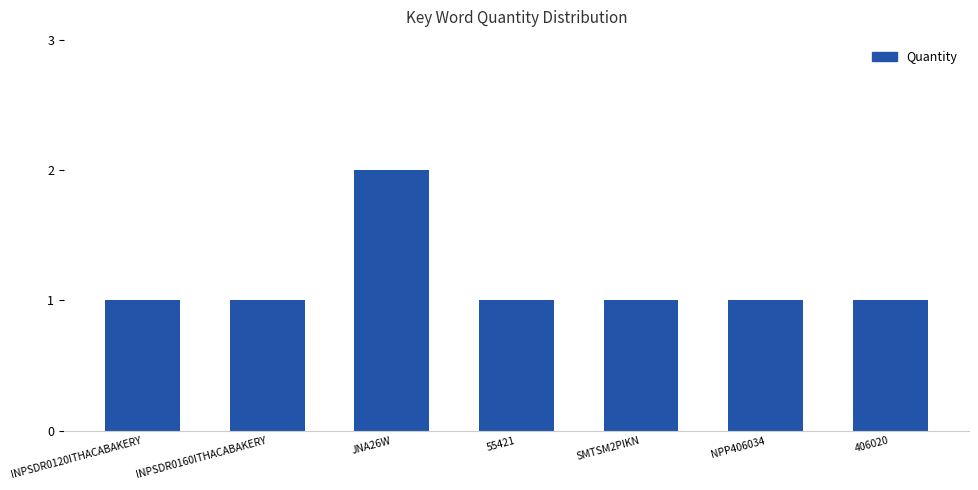

Does the chart contain any negative values?

No